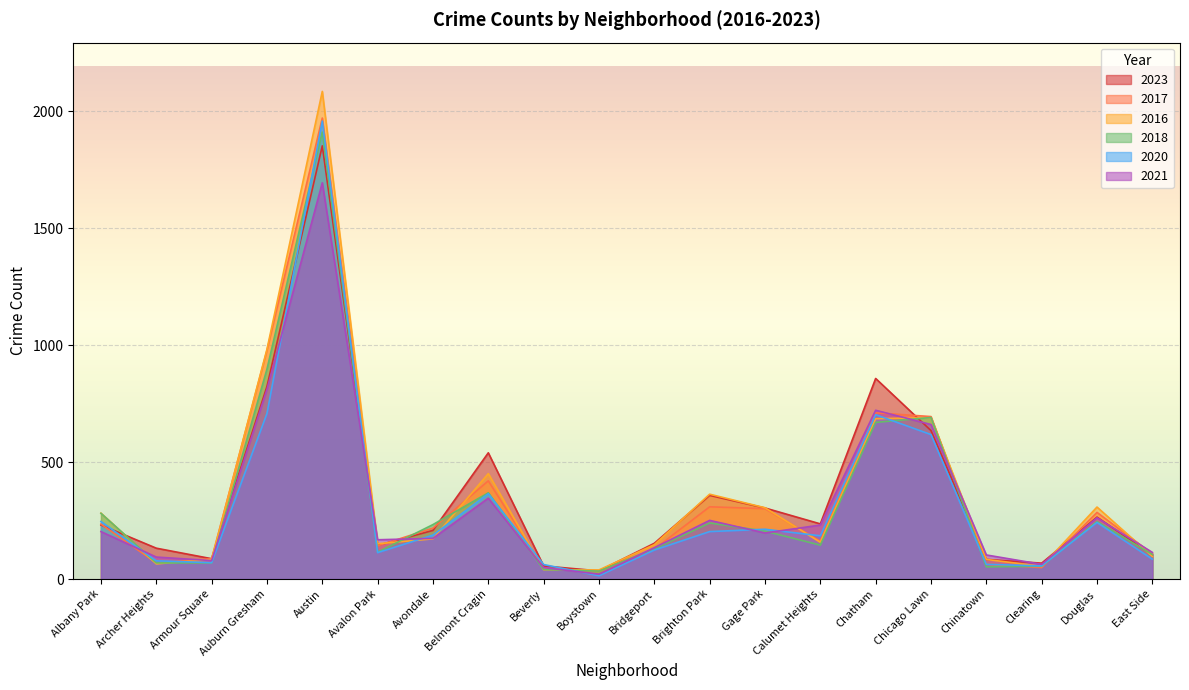

What is the label of the 2nd point from the left?

Archer Heights